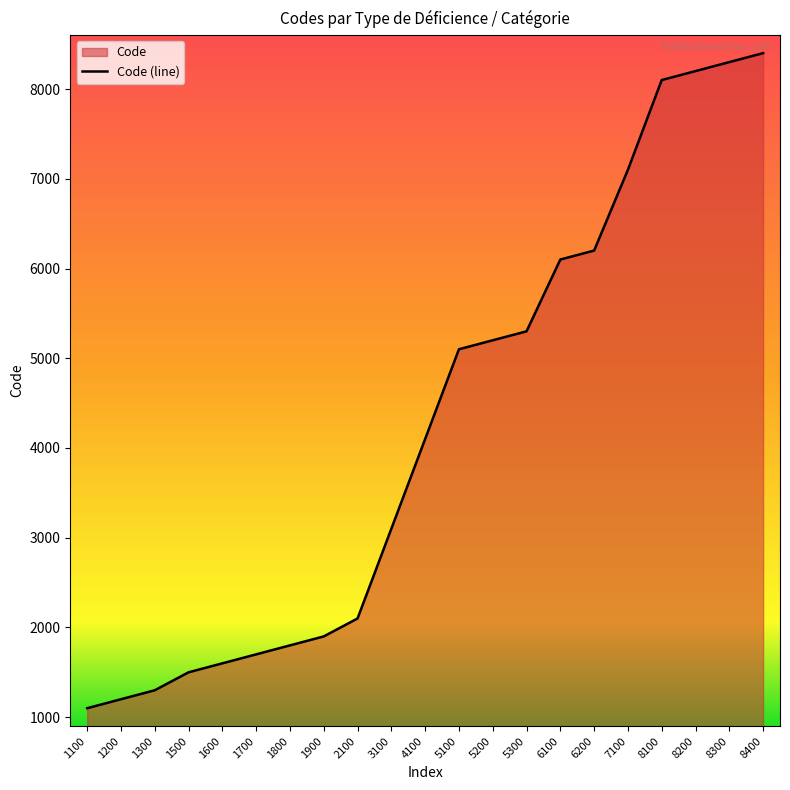

Reading left to right, transcribe all the data shown in this chart.

1100	1200	1300	1500	1600	1700	1800	1900	2100	3100	4100	5100	5200	5300	6100	6200	7100	8100	8200	8300	8400